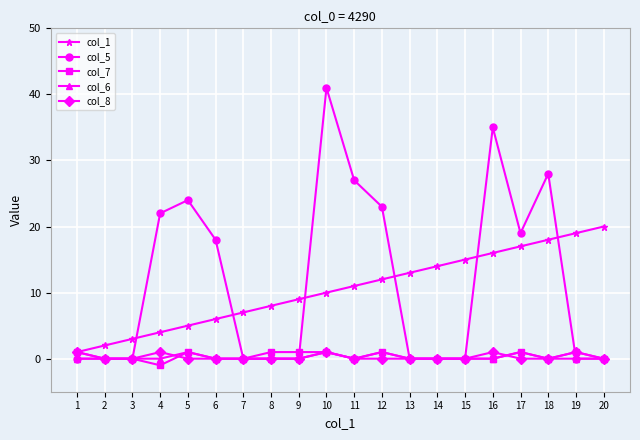

How many series are shown in this chart?

5